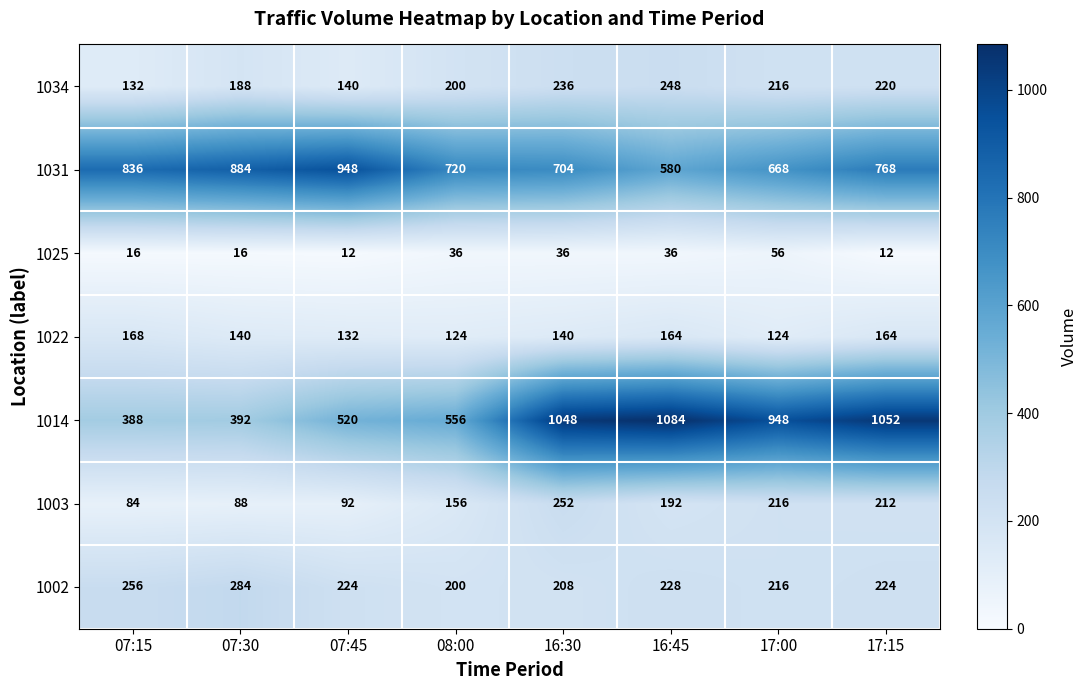

List the labels in order of 1003 value, largest first.

16:30, 17:00, 17:15, 16:45, 08:00, 07:45, 07:30, 07:15